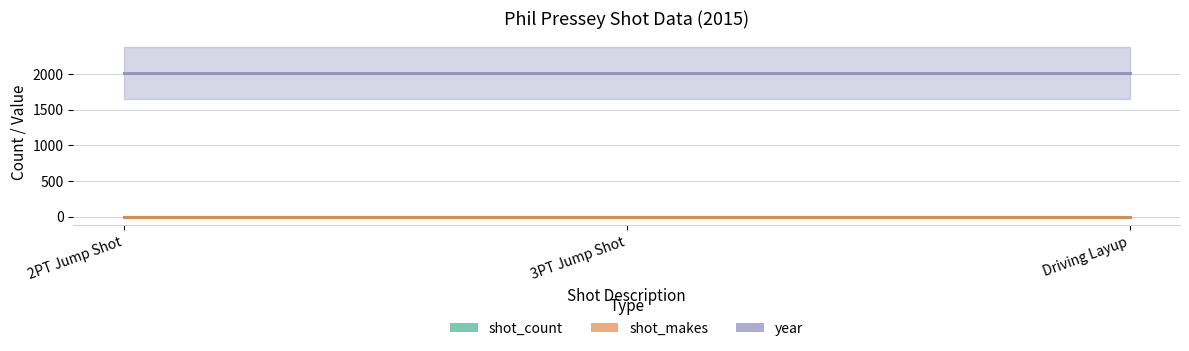

At how many categories does at least one series exceed 688?

3